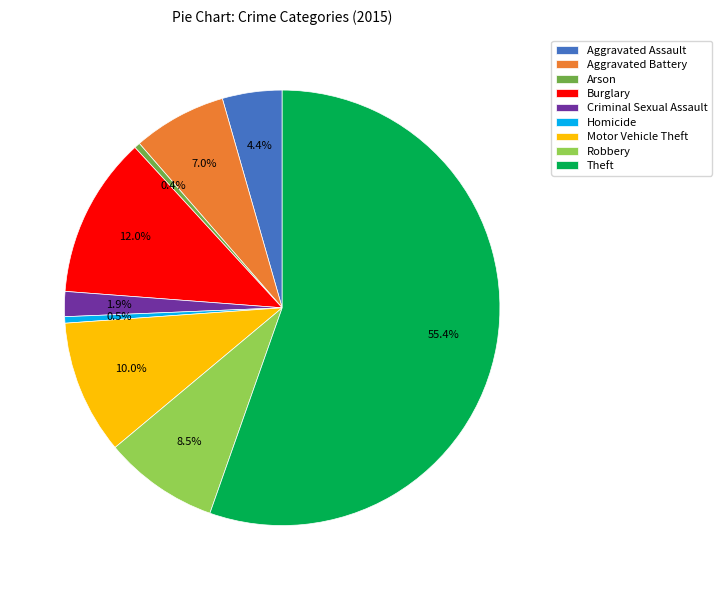

To the nearest percent, what is the difference between the largest and smallest slice percentages?

55%